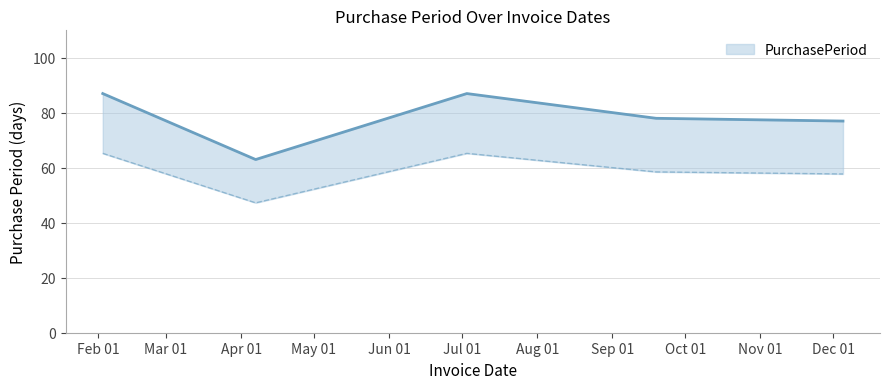

What is the smallest value displayed?

63